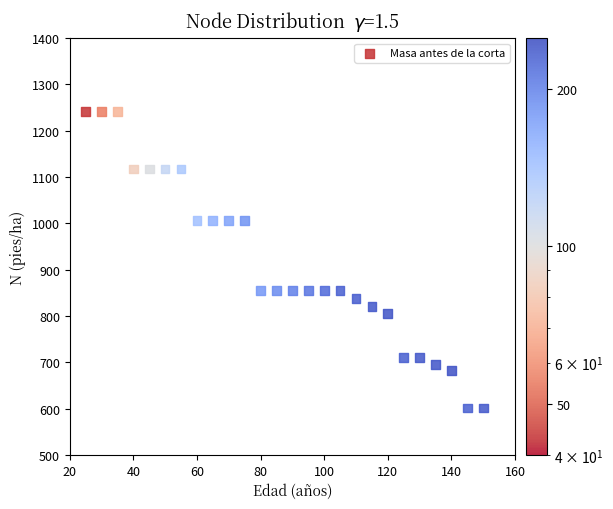

What is the range of X values (max minus min)?

125.0